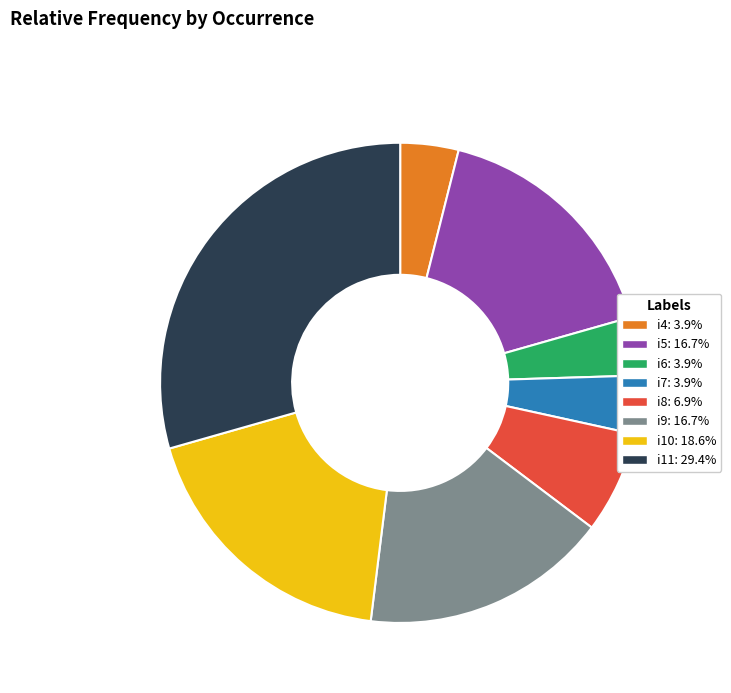

Which category has the biggest portion of the pie?

i11